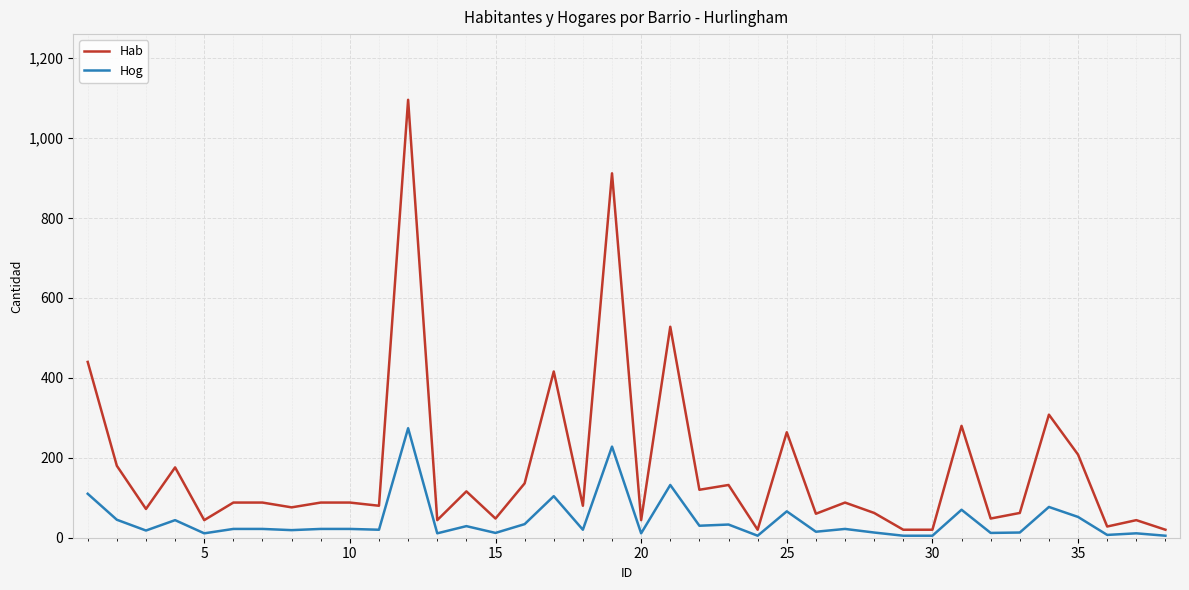

What is the minimum value shown in the chart?

5